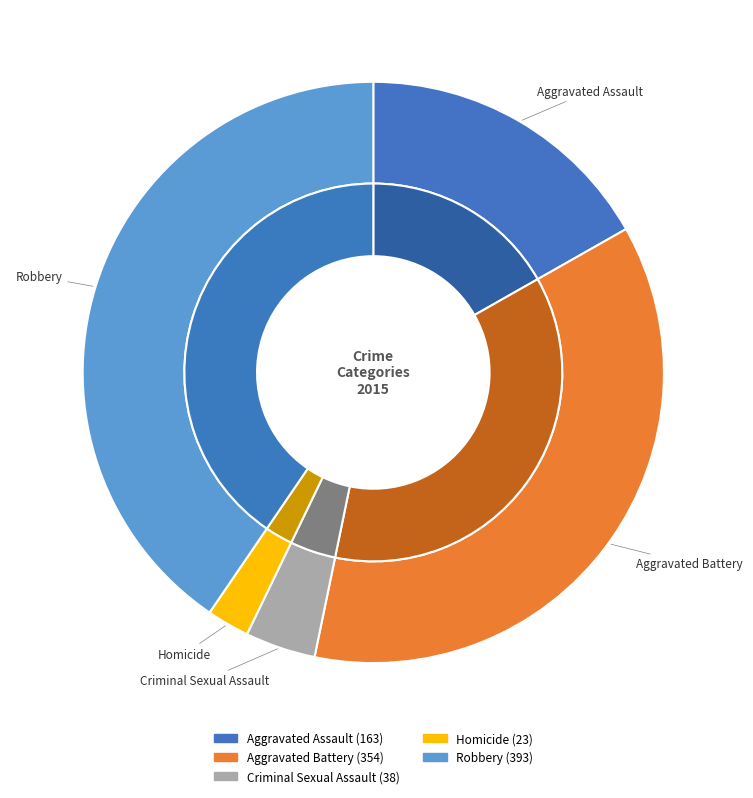

To the nearest percent, what is the difference between the Aggravated Battery and Aggravated Assault slice percentages?

20%